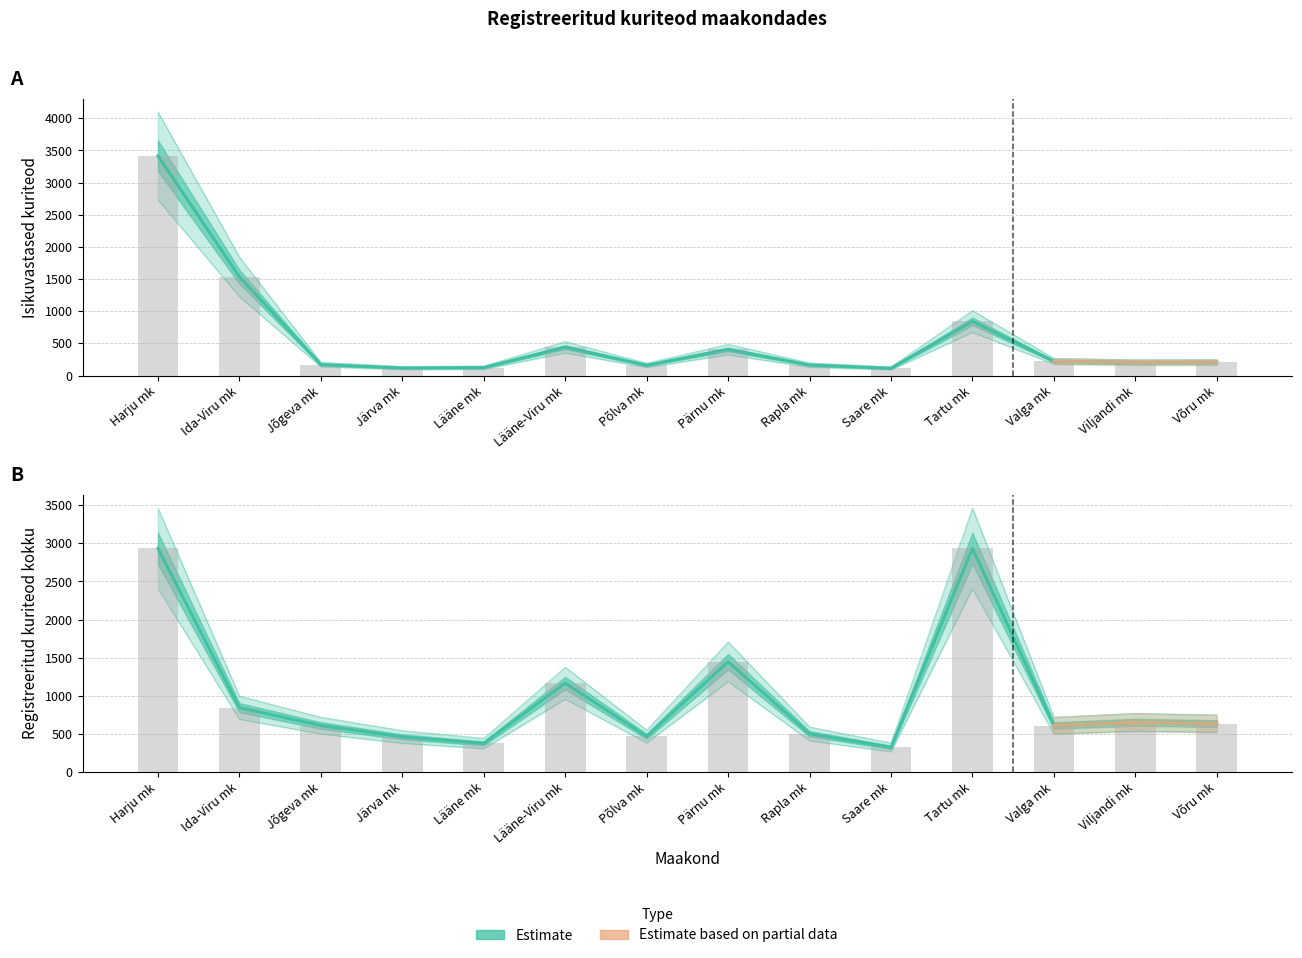

What is the minimum value shown in the chart?

136.8